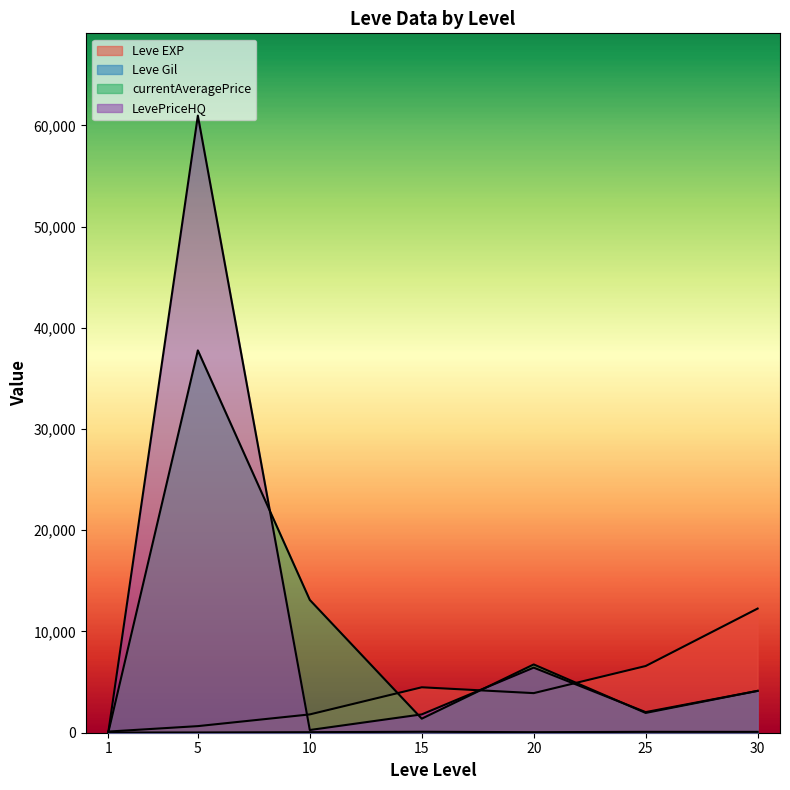

In LevePriceHQ, how many points are higher than both neighbors (excluding endpoints)?

2